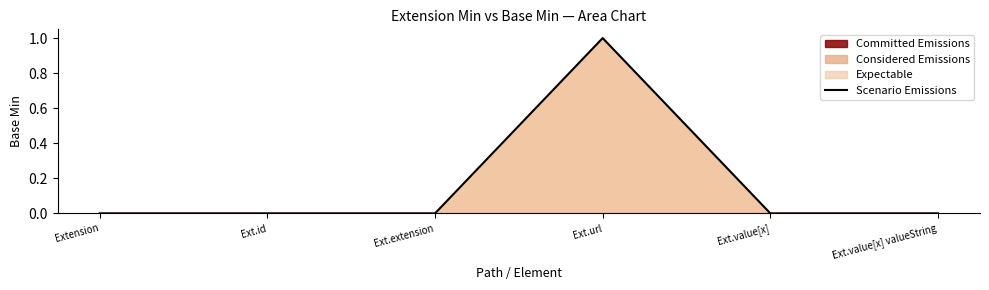

What is the greatest value displayed?

1